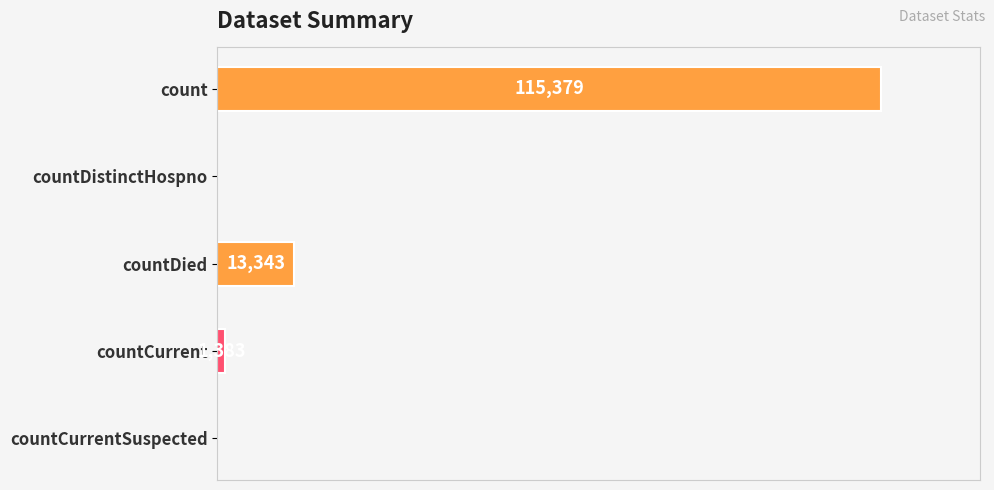

At which label is the value closest to 57689?

countDied